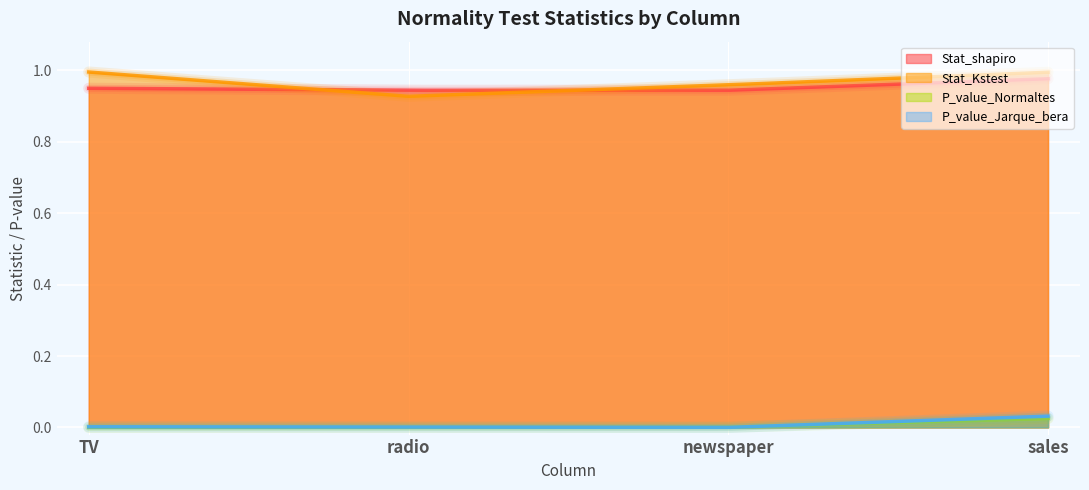

What is the value of the Stat_Kstest point at the 2nd from the left?

0.9